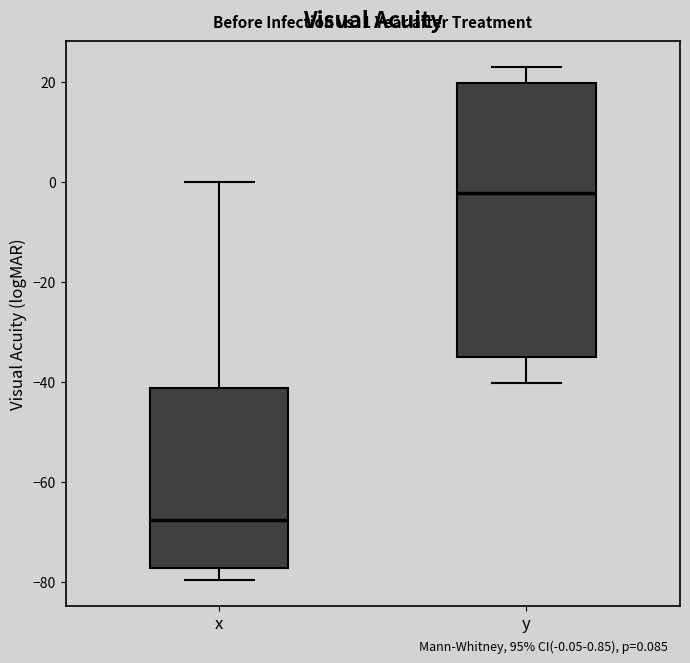

Which box is the tallest, from its lower edge to its upper edge?

y